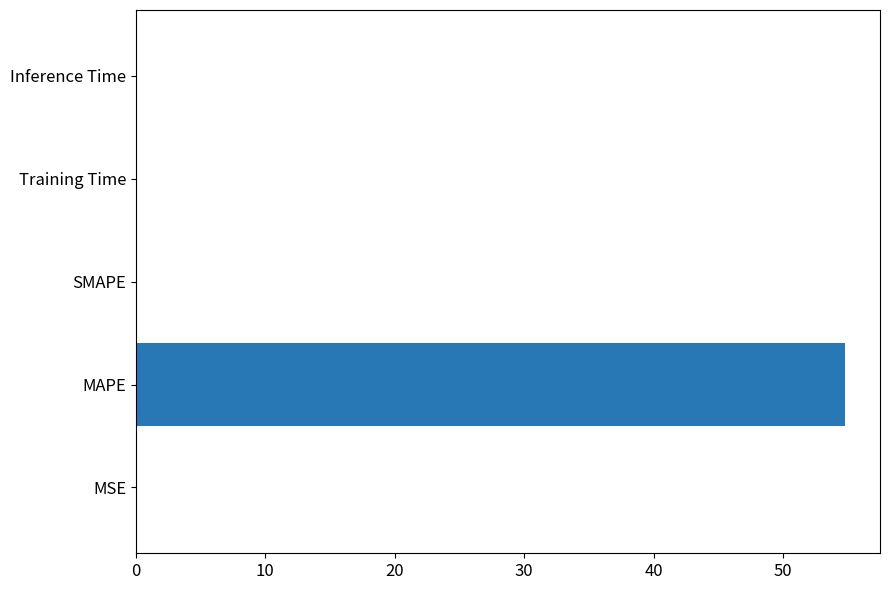

Which has a higher value, SMAPE or MAPE?

MAPE